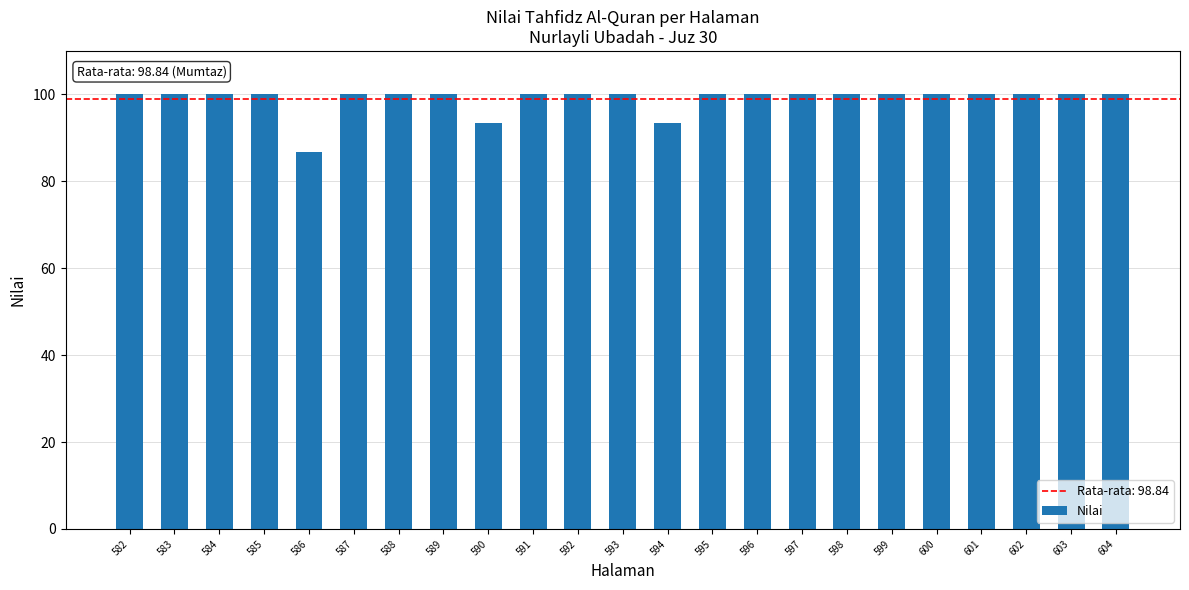

True or false: the data shows 100.0 at 595.

True